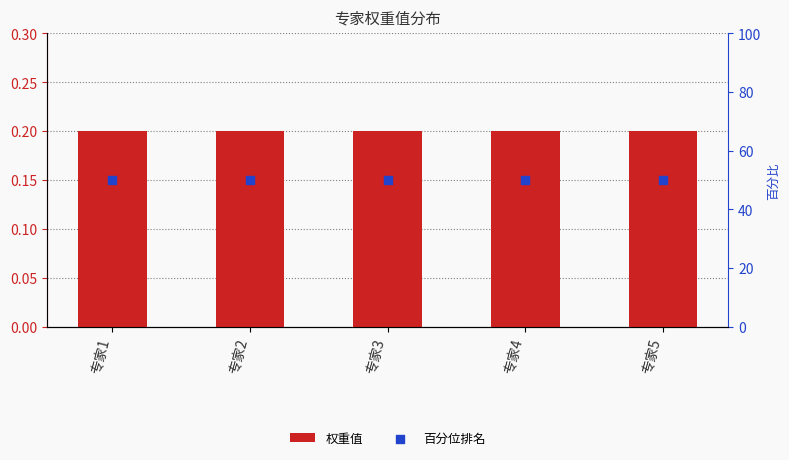

Which series reaches the maximum Y coordinate?

百分位排名